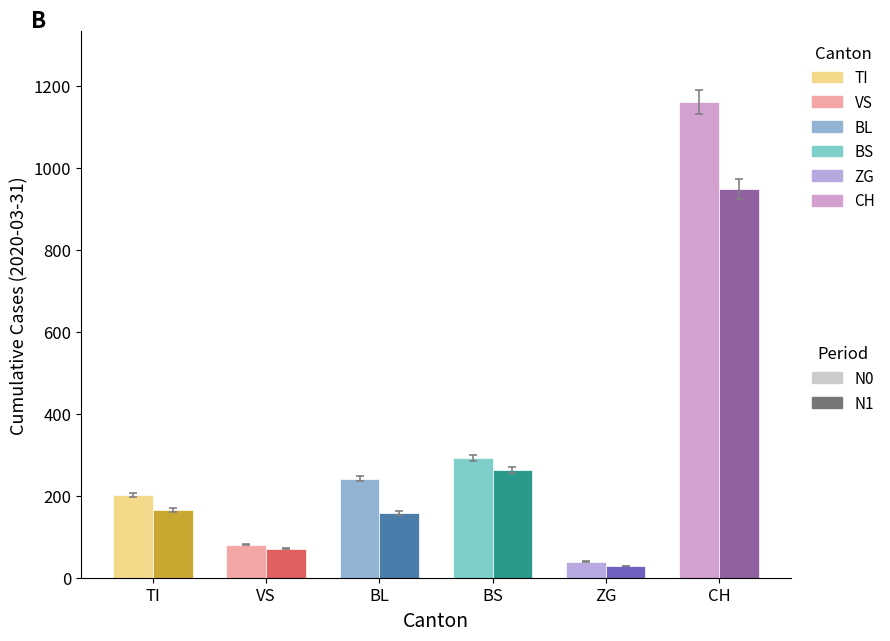

At which label does N1 first exceed 165?

BS